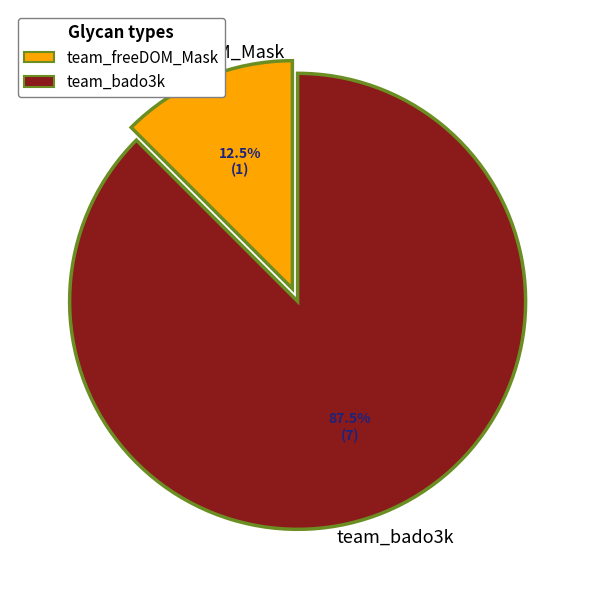

Is it true that team_bado3k is 76% of the pie?

False